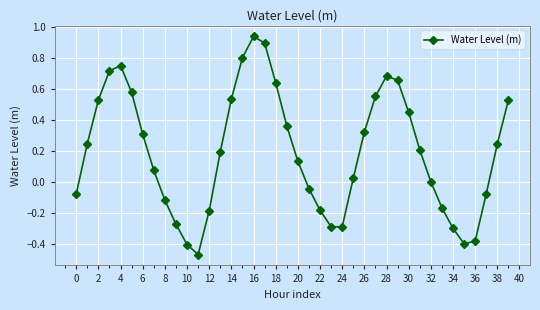

What is the sum of all values?

7.7